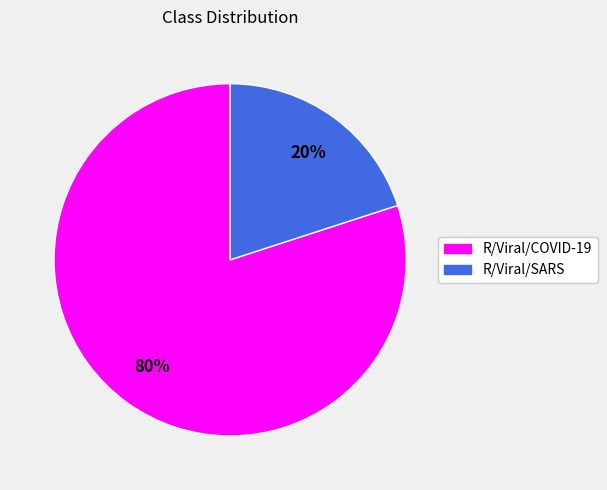

To the nearest percent, what is the difference between the R/Viral/SARS and R/Viral/COVID-19 slice percentages?

60%